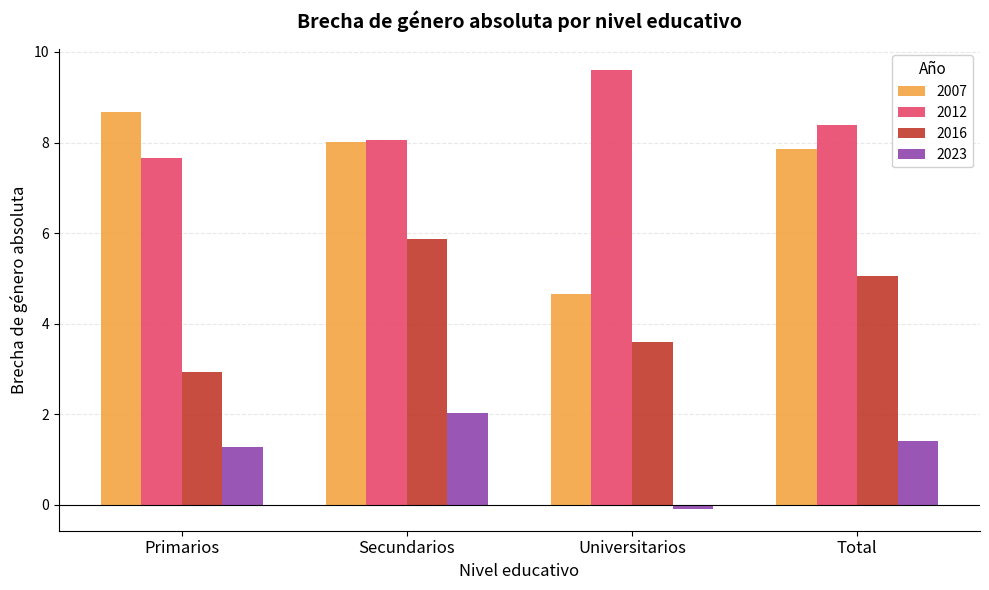

What is the total value across all series at Universitarios?

17.7